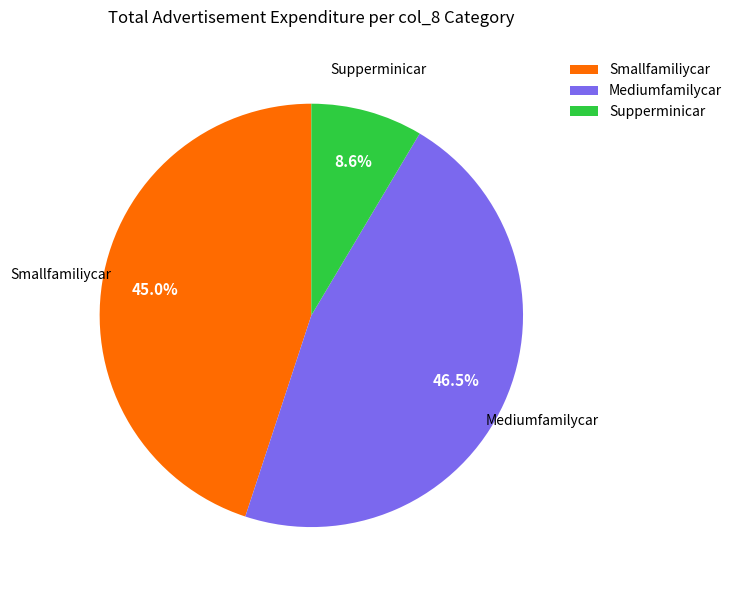

Which category has the smallest portion of the pie?

Supperminicar